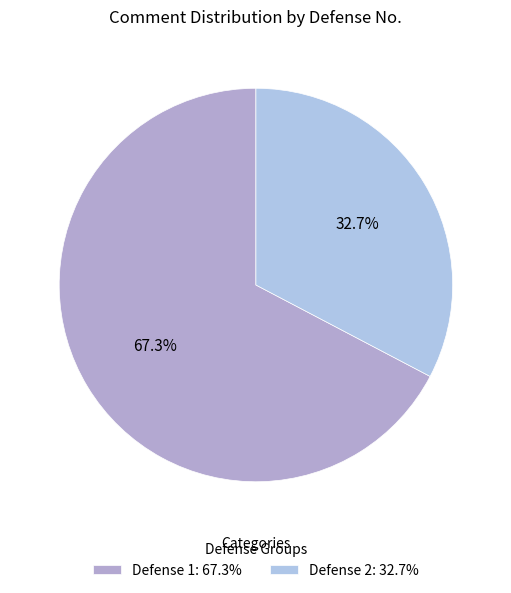

What percentage is the Defense 1 slice, to the nearest percent?

67%